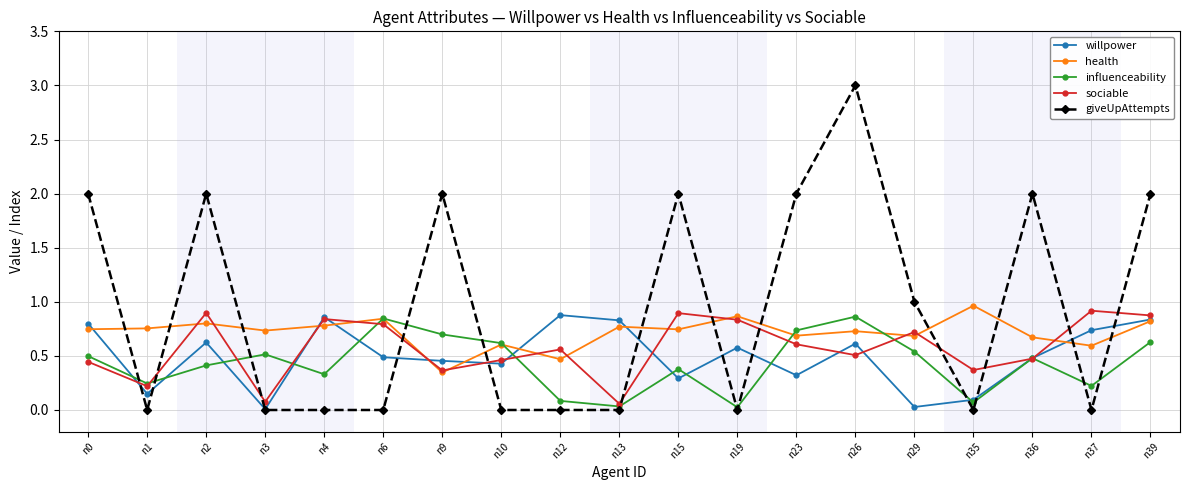

The health series shows 0.6 at n10. True or false?

True